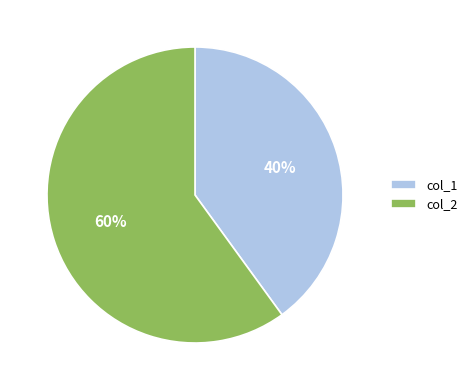

True or false: col_1 accounts for 40% of the total.

True